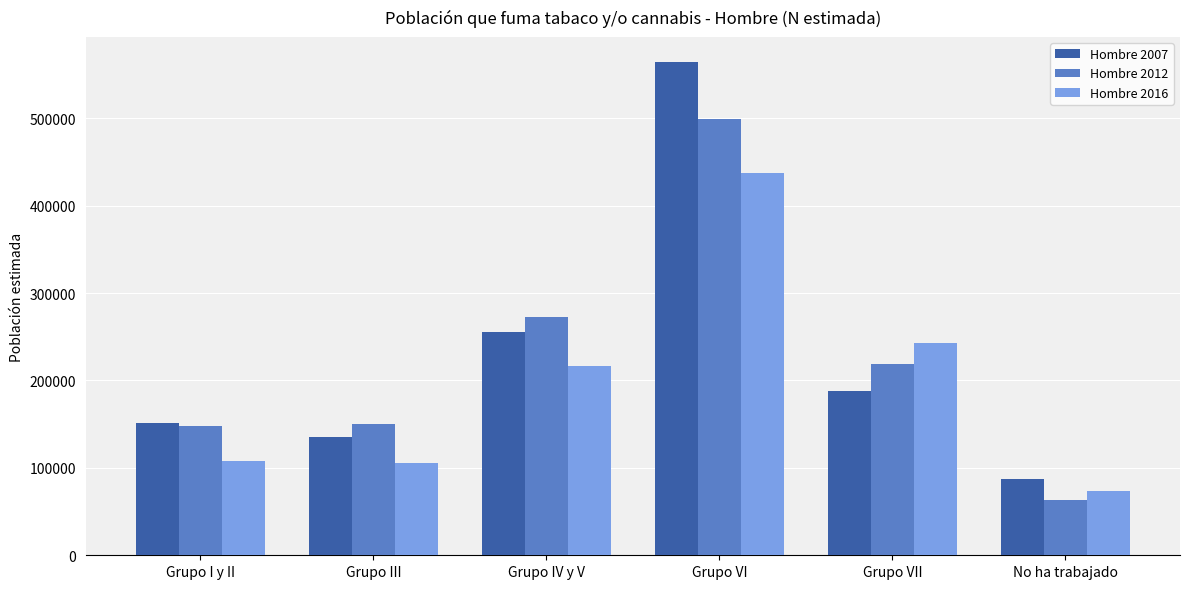

How many groups of bars are there?

6